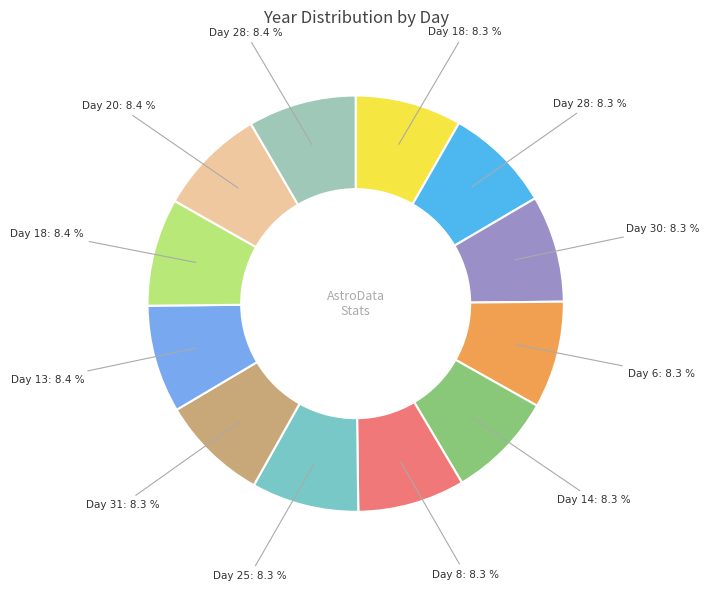

Does any single category account for the majority?

No